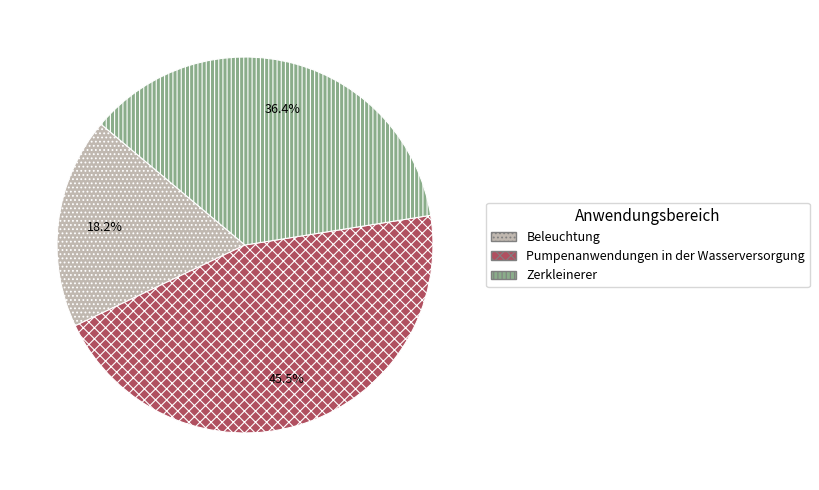

Does any single category account for the majority?

No